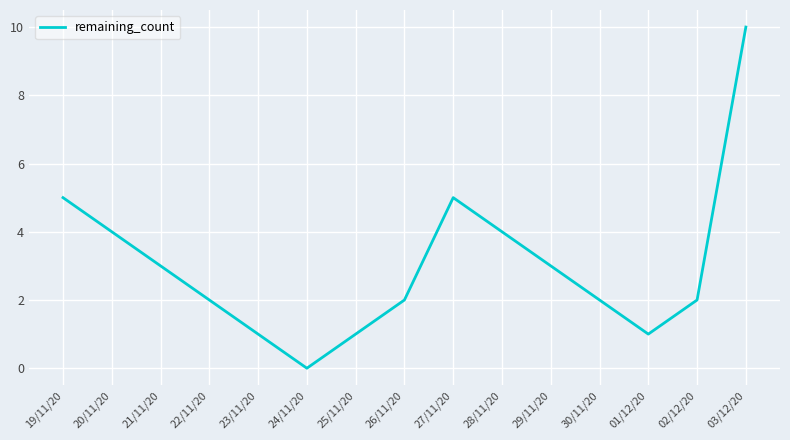

What is the greatest value displayed?

10